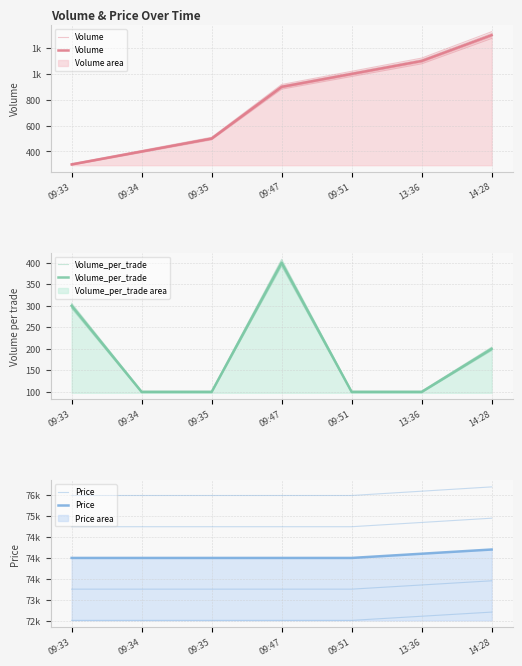

Is it true that Volume equals 400 at 09:34?

True